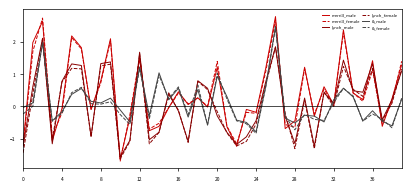

What is the maximum value shown in the chart?

2.8